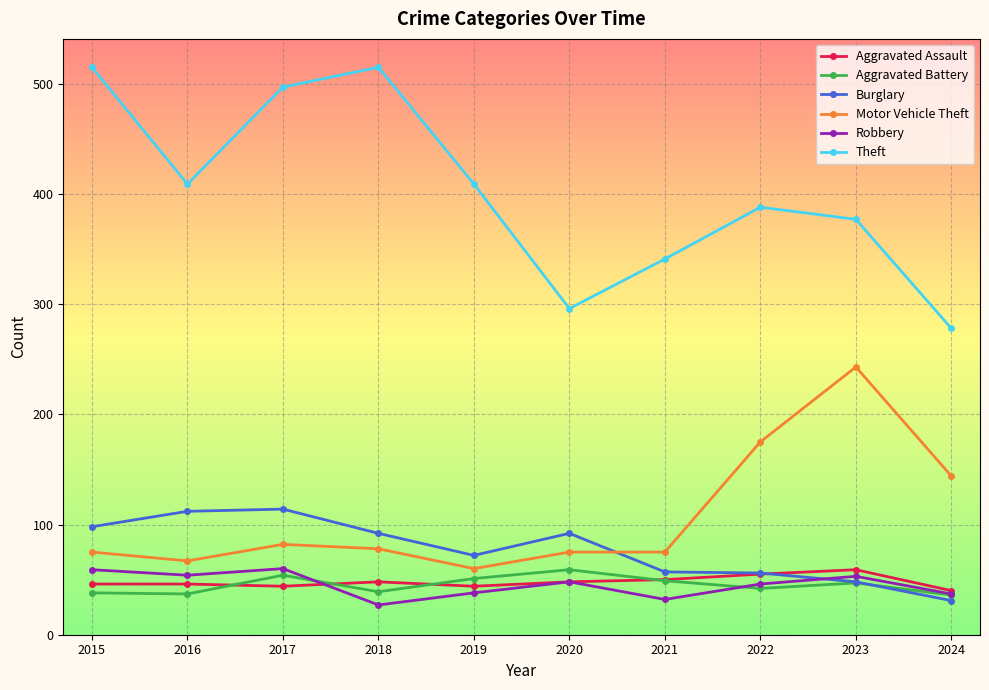

True or false: Burglary and Aggravated Battery cross at least once.

True